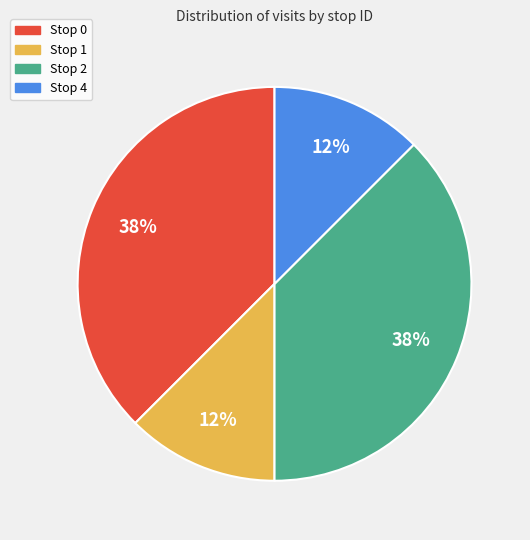

Does any single category account for the majority?

No